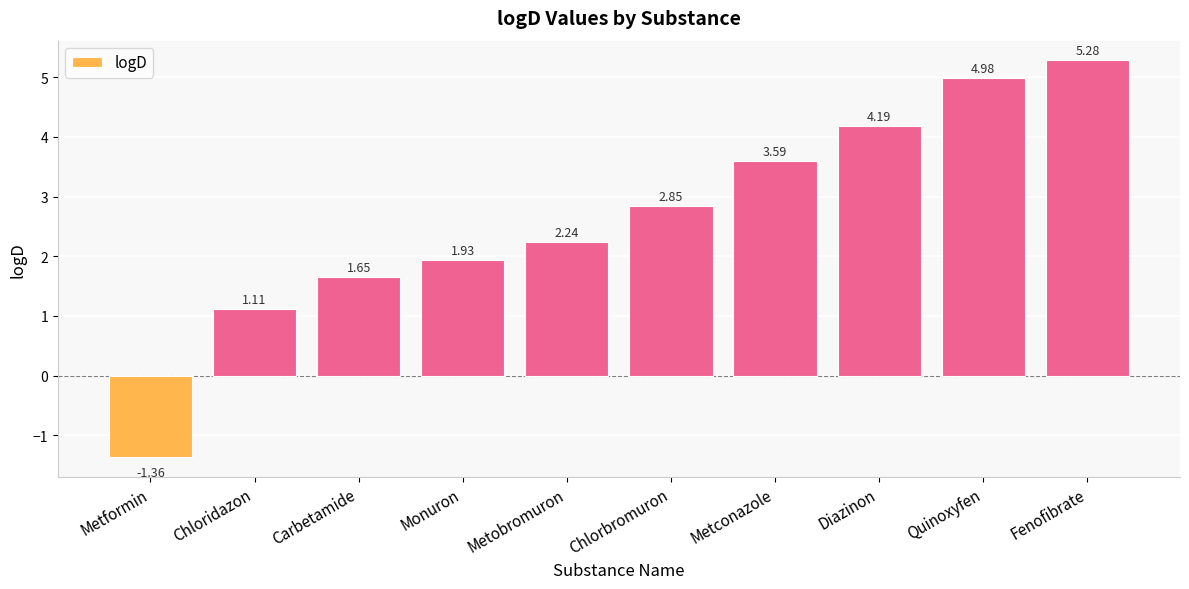

What is the difference between the maximum and minimum values?

6.6